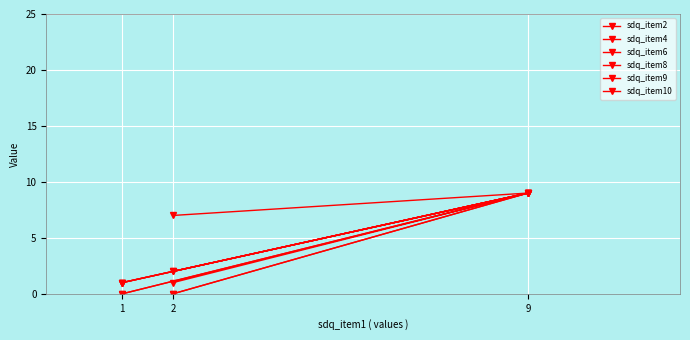

Which series has the largest total across all categories?

sdq_item2